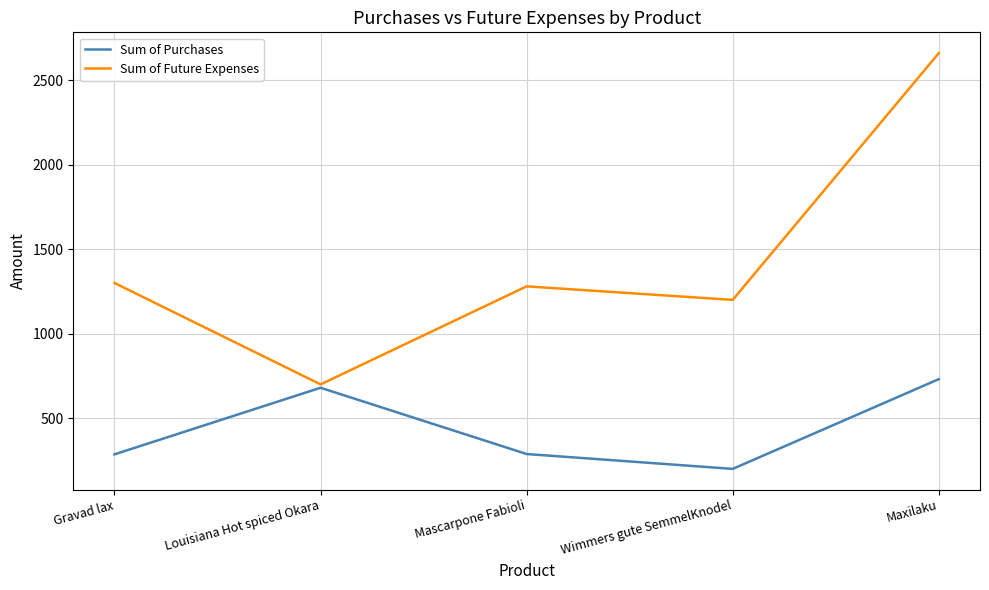

What is the difference between the highest and lowest values at Louisiana Hot spiced Okara?

20